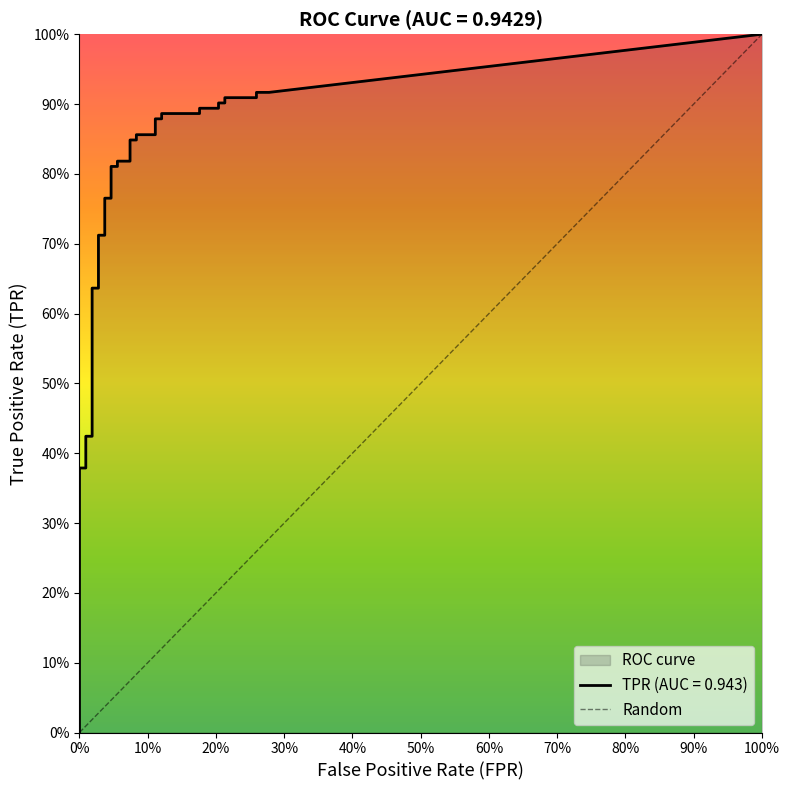

How many data points in fpr are above 0?

29